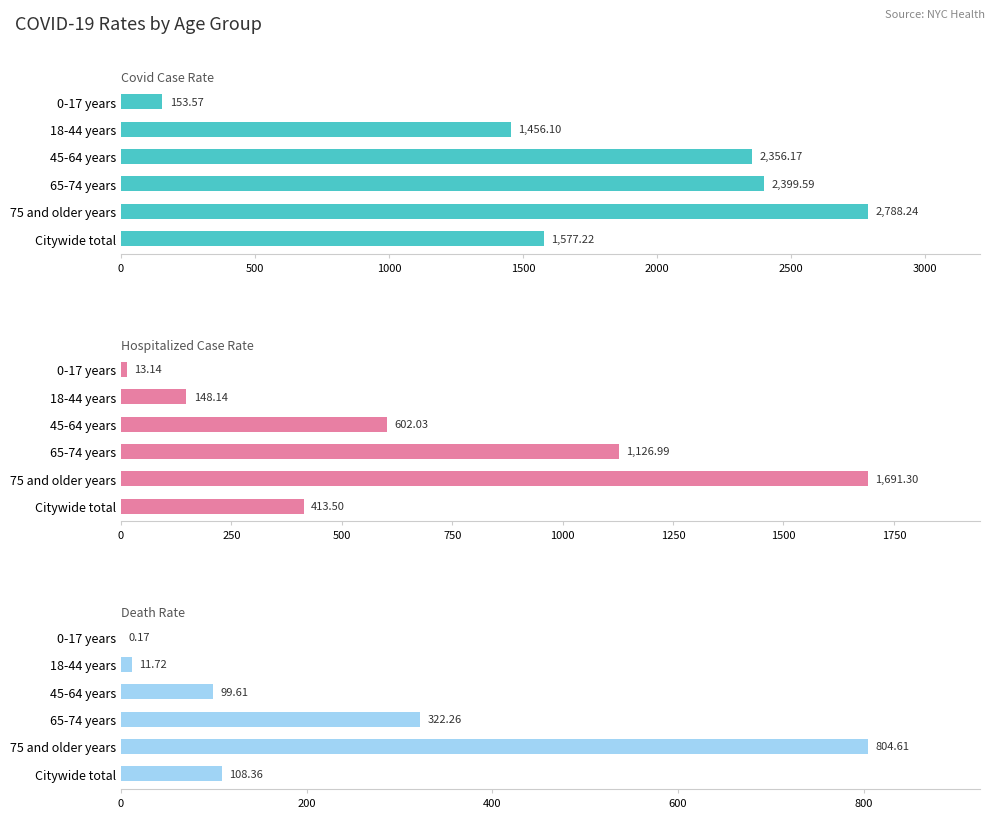

Which has a higher value, 18-44 years or 65-74 years?

65-74 years